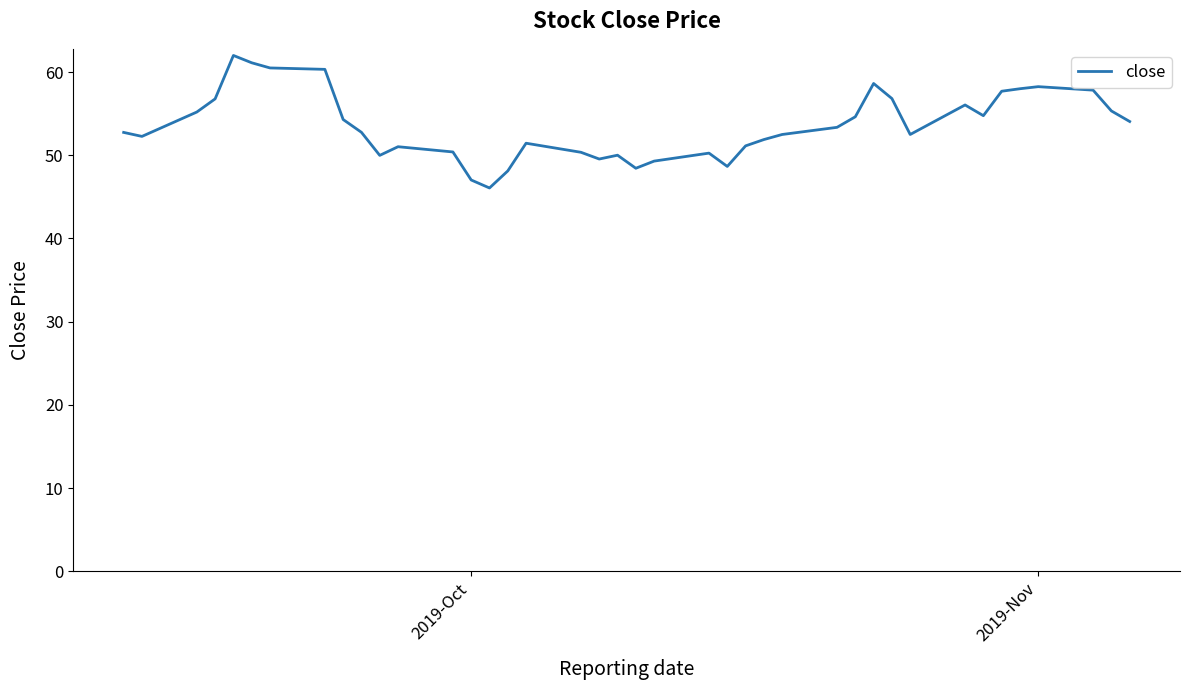

What is the greatest value displayed?

62.0